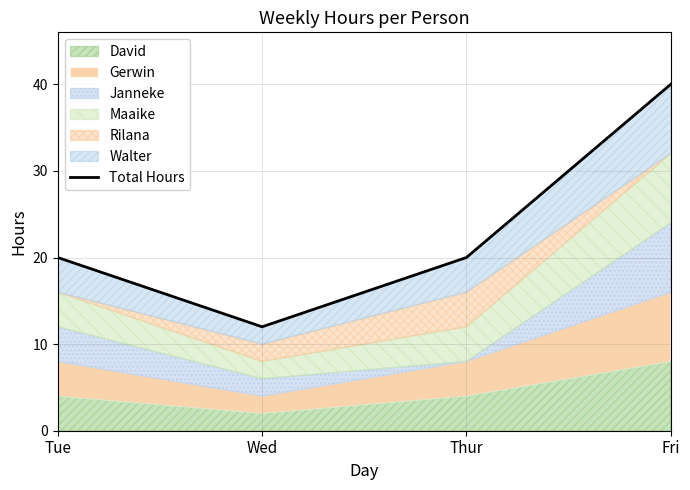

The chart shows a value of 40 at Fri. True or false?

True